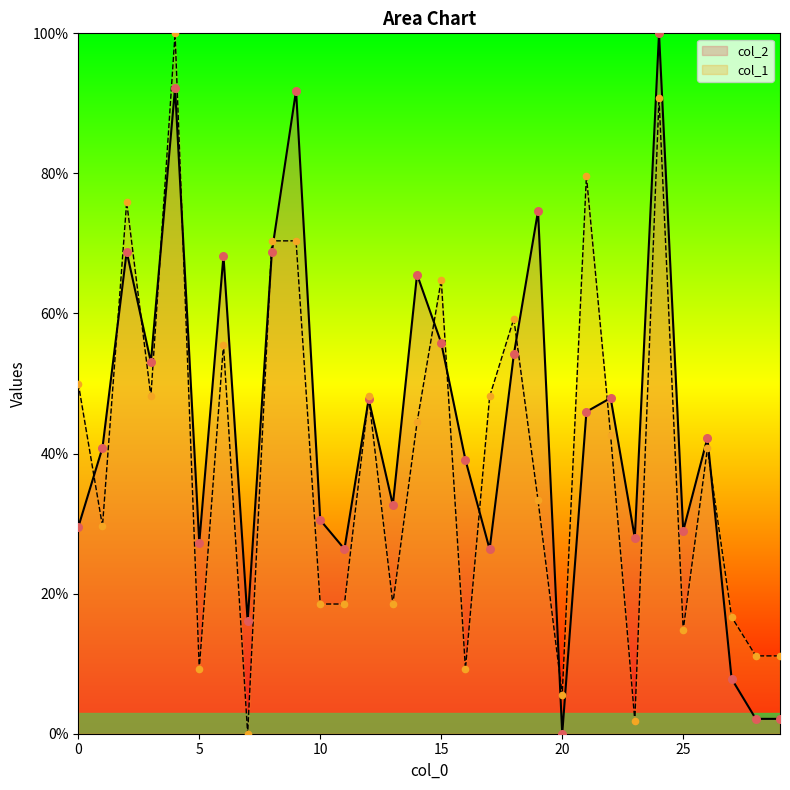

Which series has the widest spread of Y values?

col_2